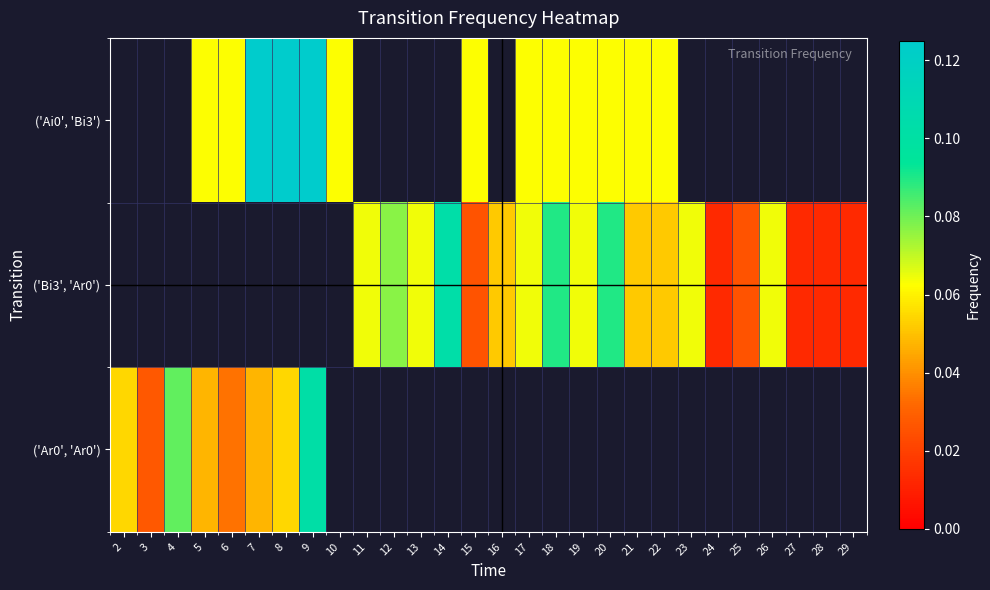

At which label does row_2 reach its peak?

9